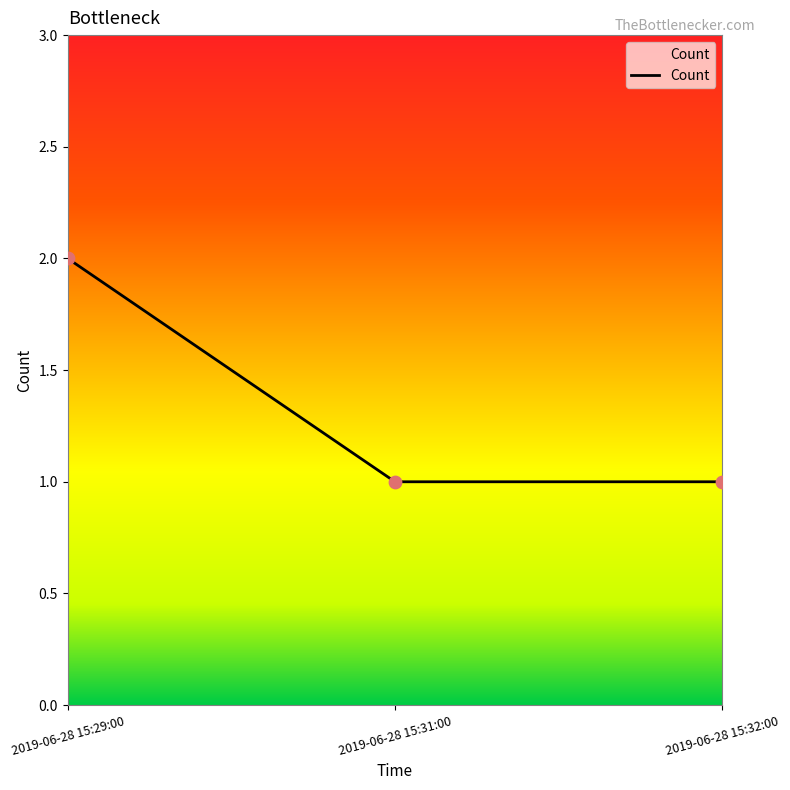

What is the change in value from 2019-06-28 15:29:00 to 2019-06-28 15:32:00?

-1